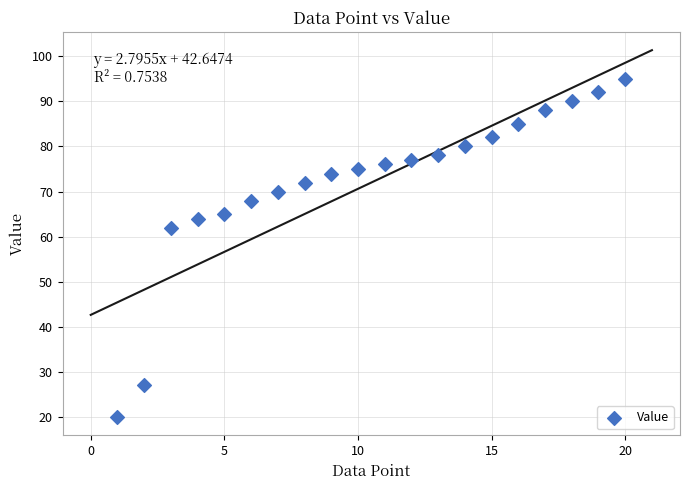

What Y value in the scatter plot is closest to 57?

62